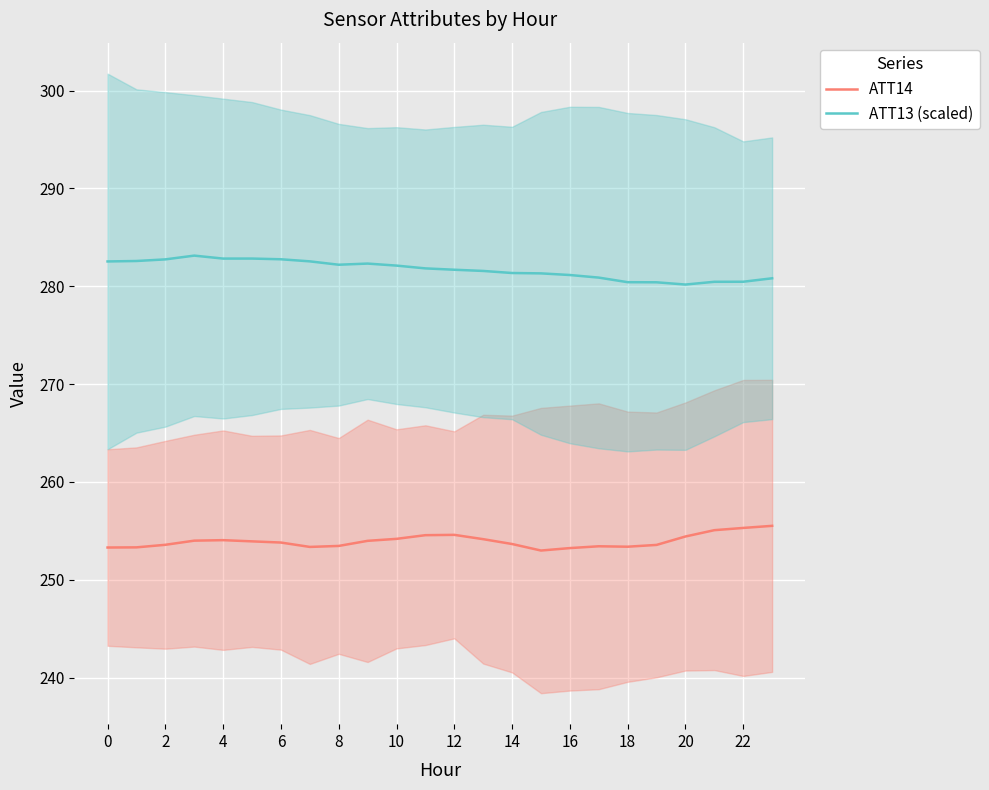

What are all the series names shown in the legend?

ATT14, ATT13 (scaled)